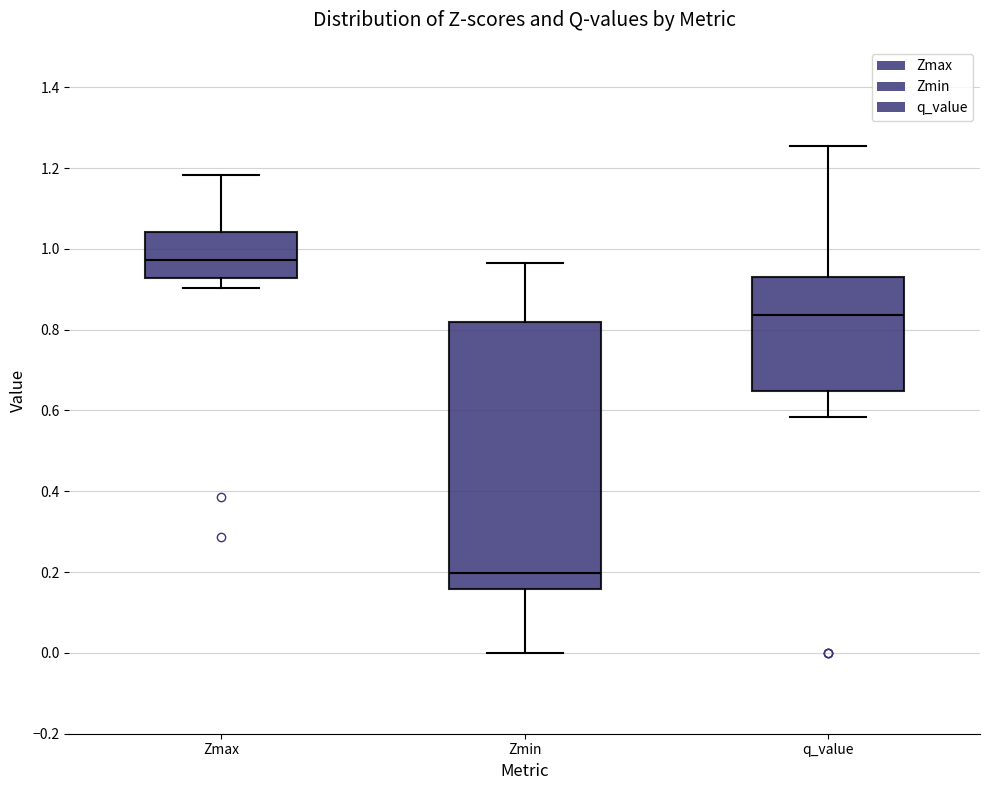

Which box is the tallest, from its lower edge to its upper edge?

Zmin